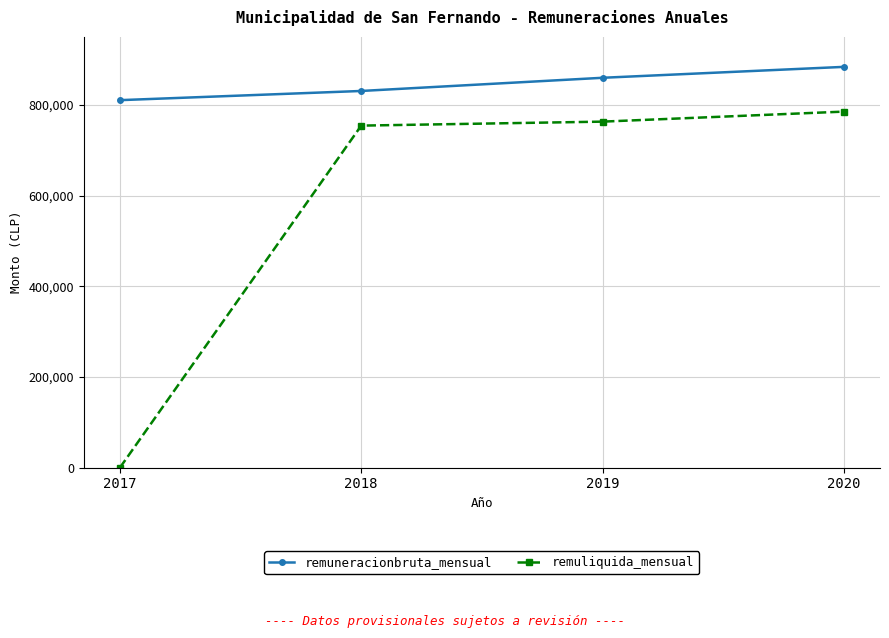

Read the remuliquida_mensual value at 2018.

754302